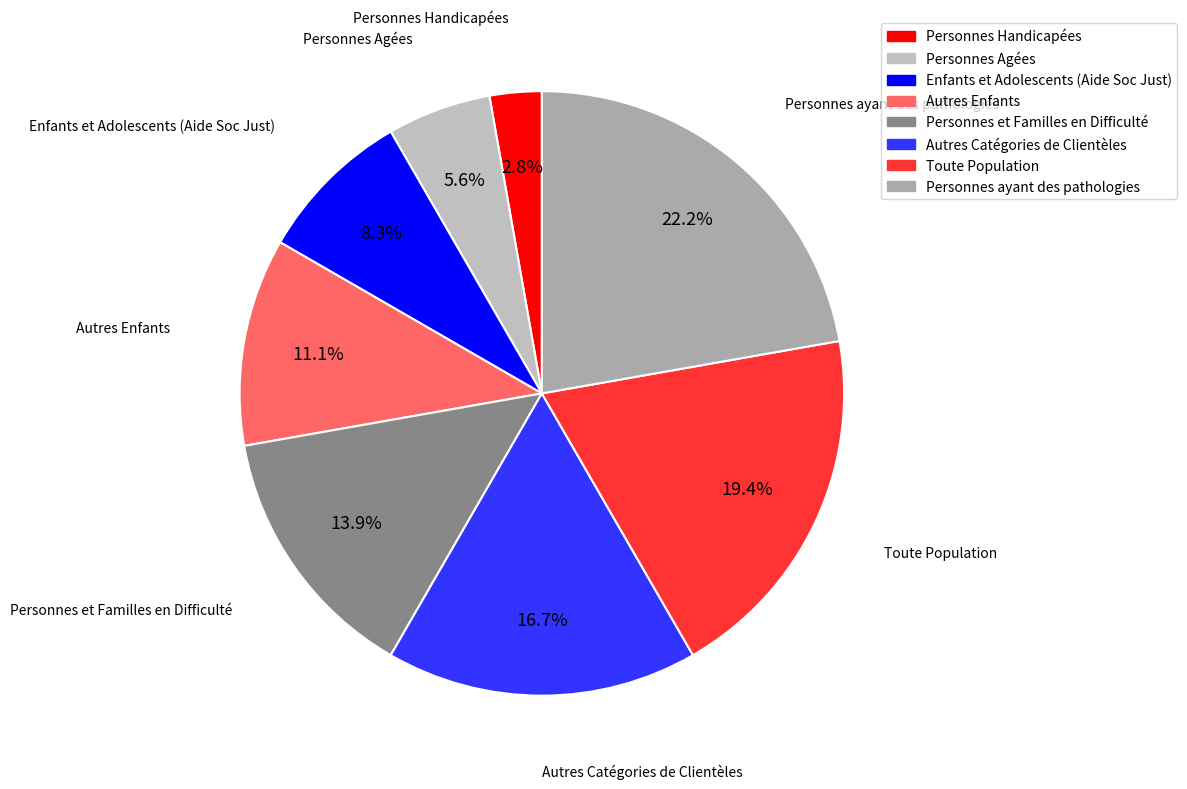

How many slices are in this pie chart?

8